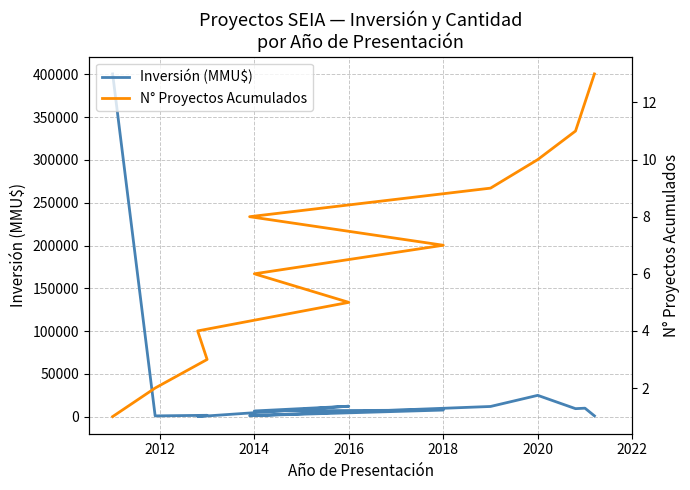

How many lines are shown in the chart?

2